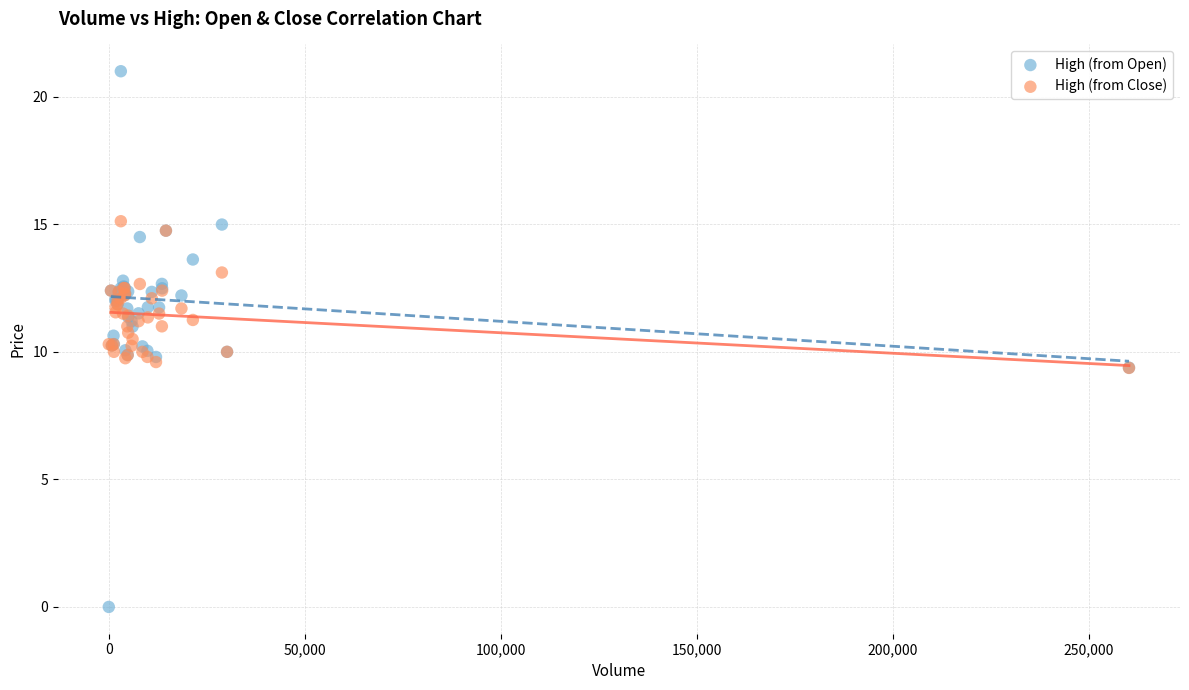

What are all the series names shown in the legend?

High (from Open), High (from Close)